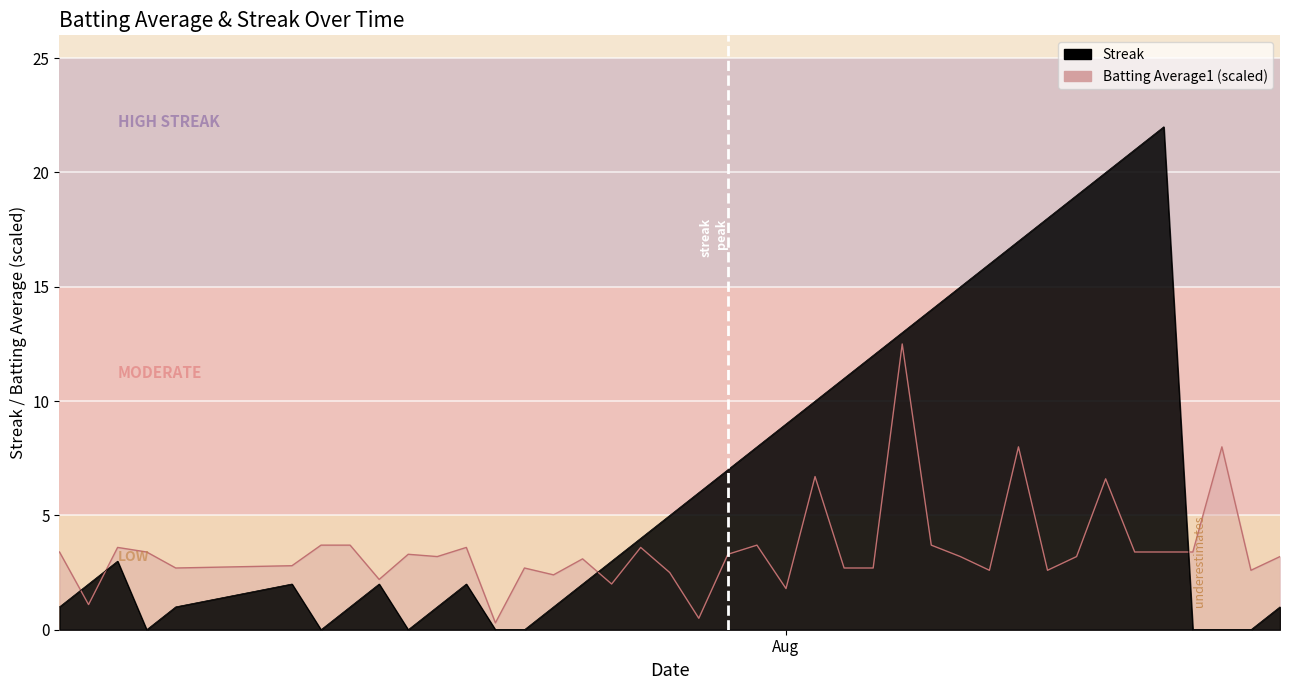

List the series in order of their peak value, highest first.

Streak, Batting Average1